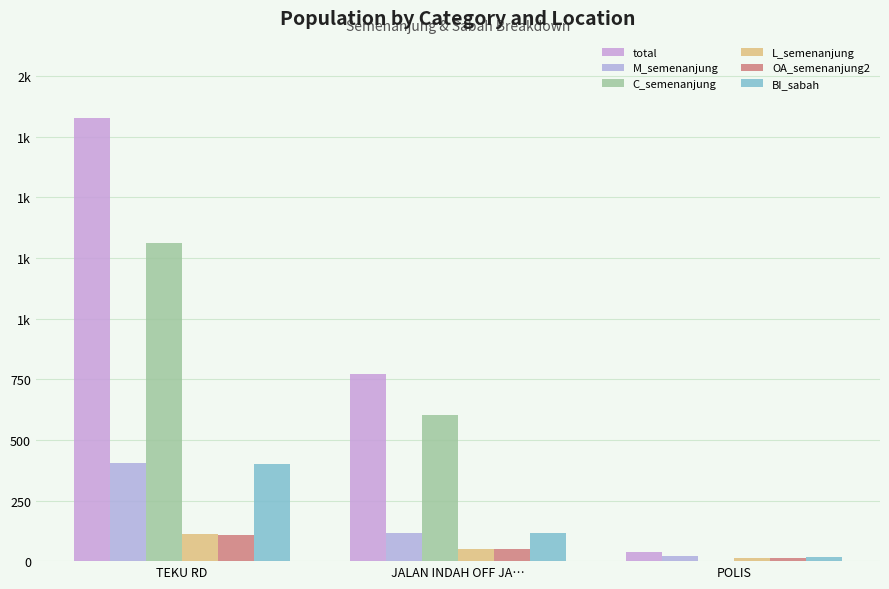

Does the chart contain stacked bars?

No